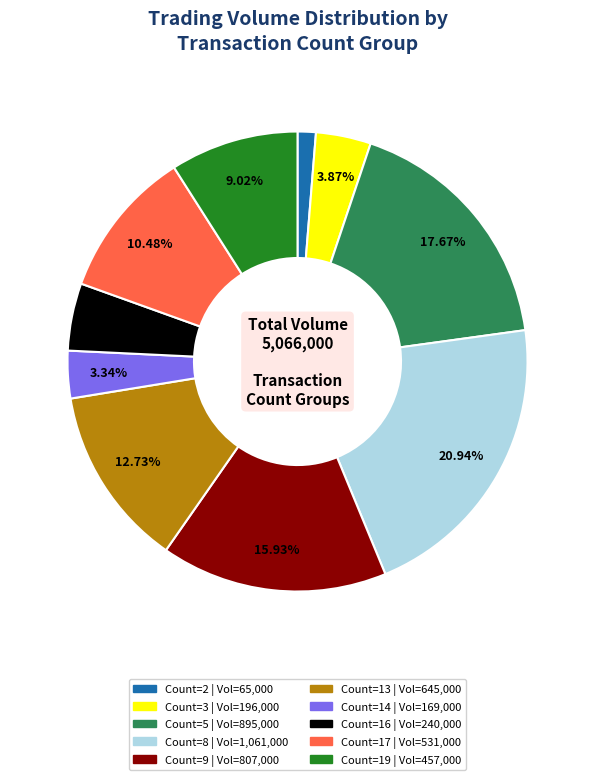

Does any single category account for the majority?

No